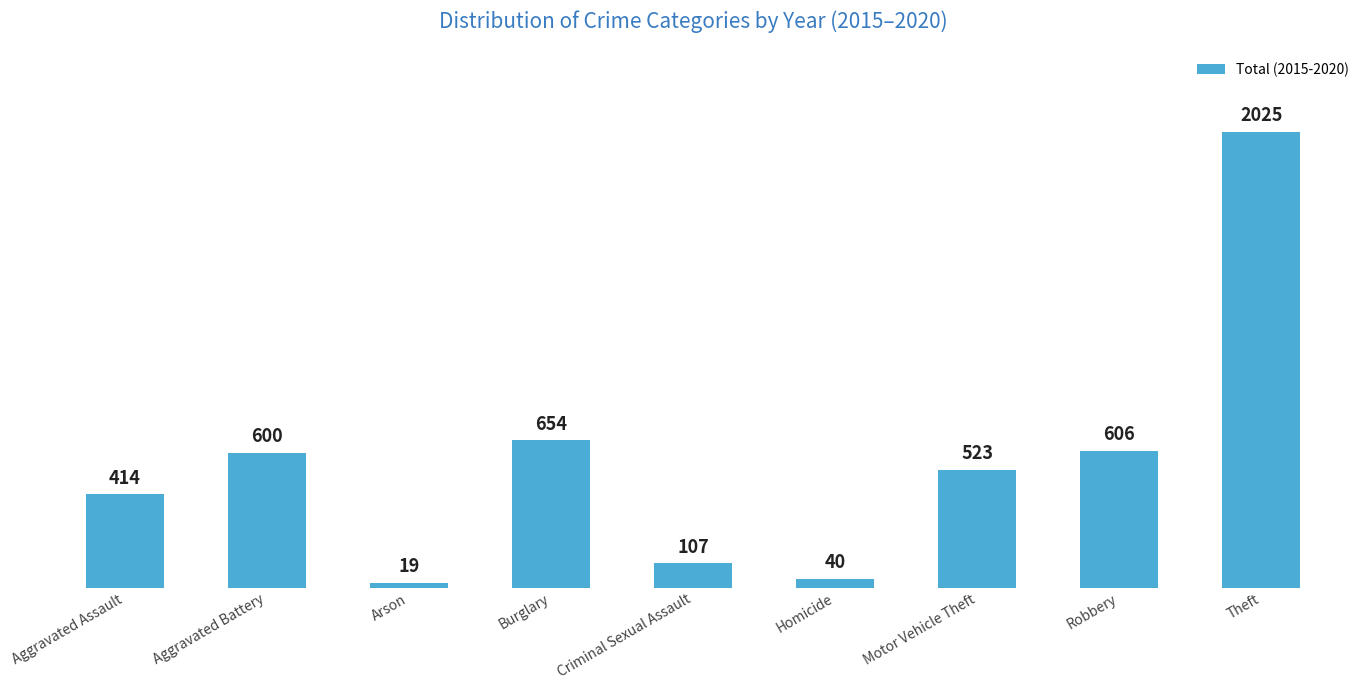

Rank the categories by value from highest to lowest.

Theft, Burglary, Robbery, Aggravated Battery, Motor Vehicle Theft, Aggravated Assault, Criminal Sexual Assault, Homicide, Arson